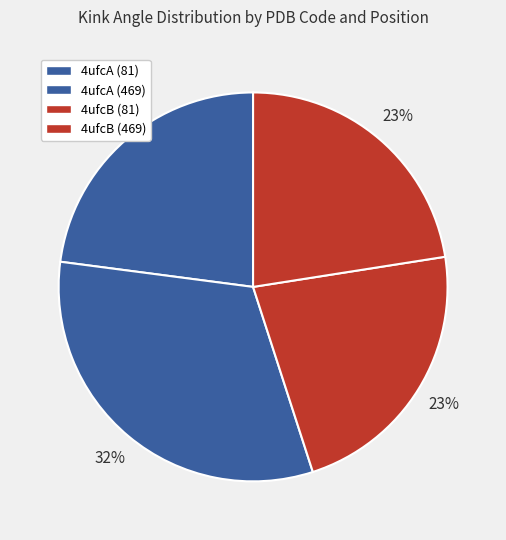

To the nearest percent, what percentage of the pie is 4ufcA (469)?

32%